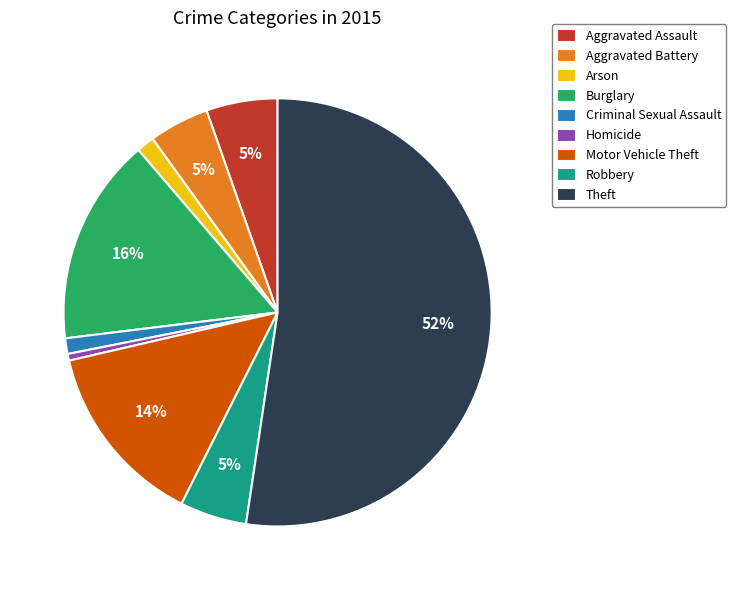

Which slice is the largest?

Theft